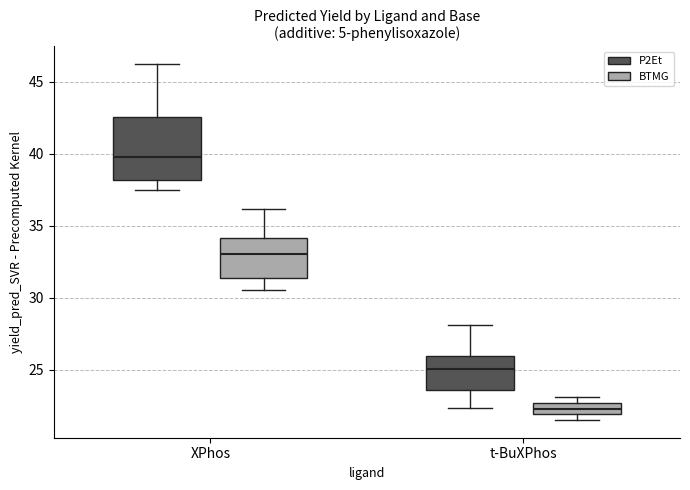

Reading left to right, read every box against the y-axis: the position of its median line, the range the box covers, and the ends of its whiskers. The values are not printed on the chart, so give them approximately, as read against the axis.

XPhos (P2Et): median 39.5, box 38.0 to 42.5, whiskers 37.5 to 46.0
XPhos (BTMG): median 33.0, box 31.5 to 34.0, whiskers 30.5 to 36.0
t-BuXPhos (P2Et): median 25.0, box 23.5 to 26.0, whiskers 22.5 to 28.0
t-BuXPhos (BTMG): median 22.5 (inside the box), box 22.0 to 22.5, whiskers 21.5 to 23.0